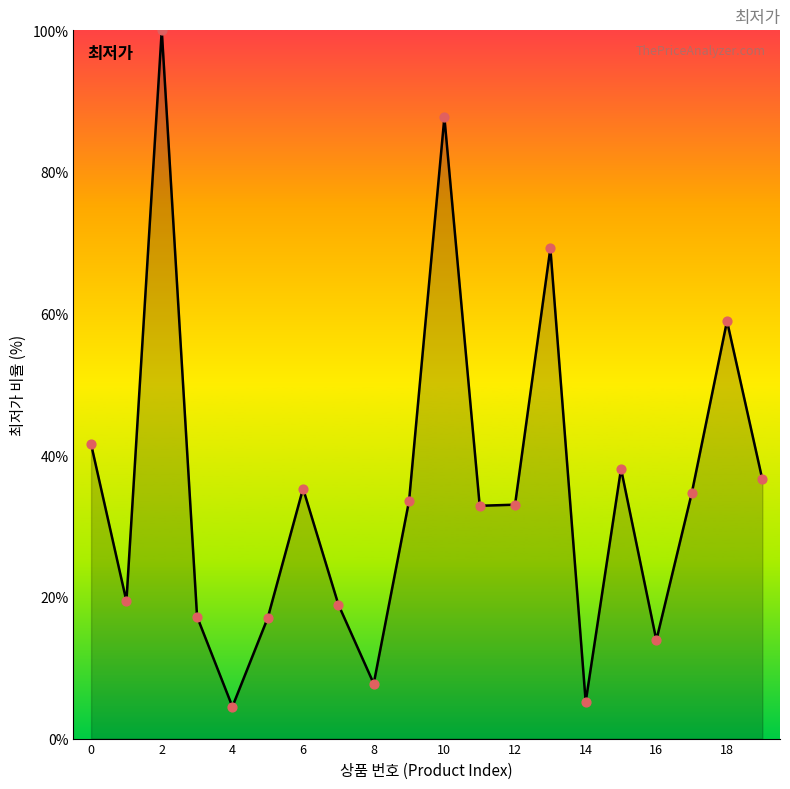

What is the greatest value displayed?

100.0